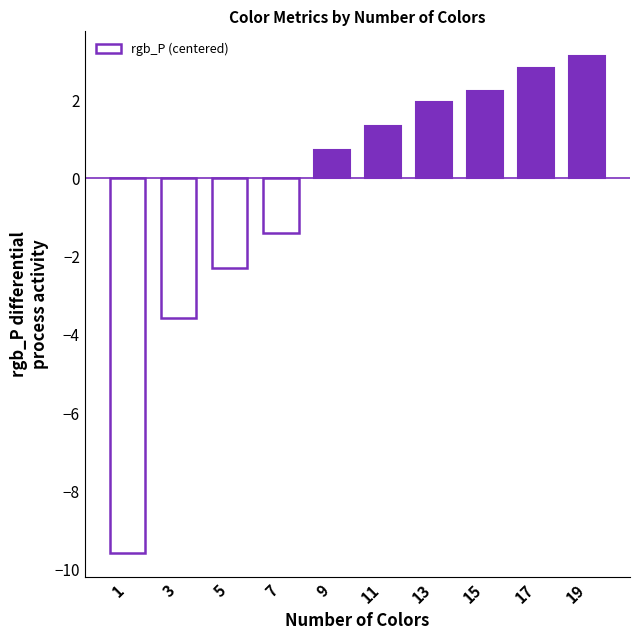

How many negative values are there?

4